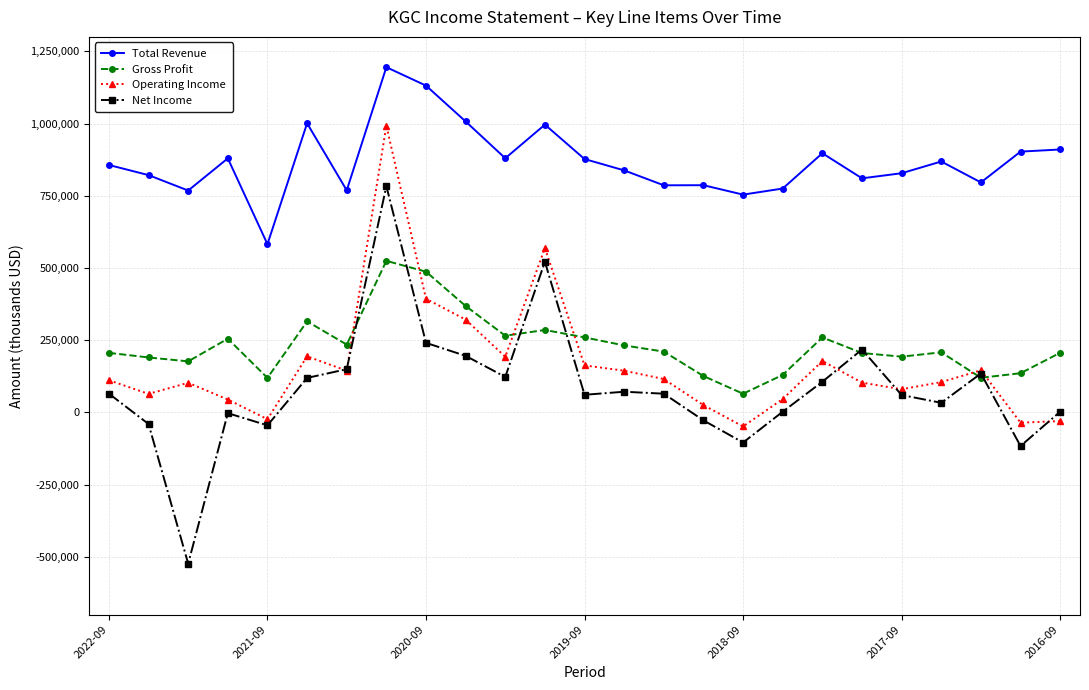

What is the average value of the Net Income series?

83632